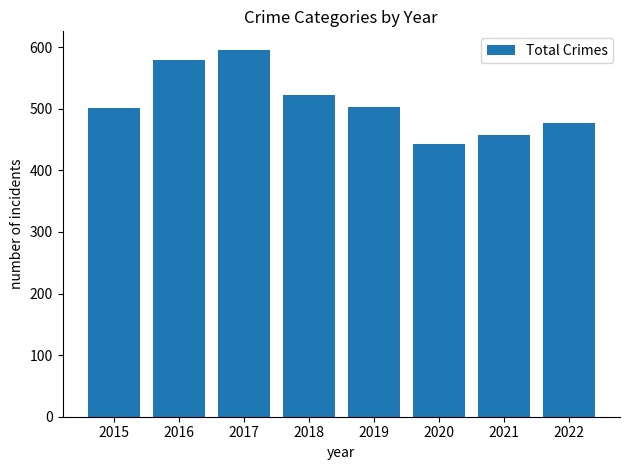

Which has a higher value, 2016 or 2015?

2016